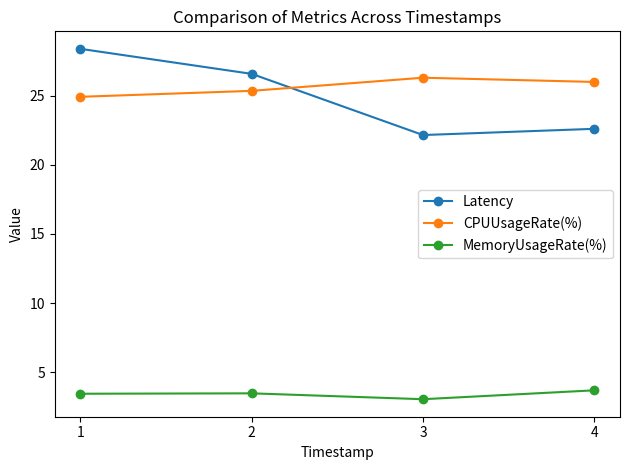

True or false: MemoryUsageRate(%) and CPUUsageRate(%) cross at least once.

False